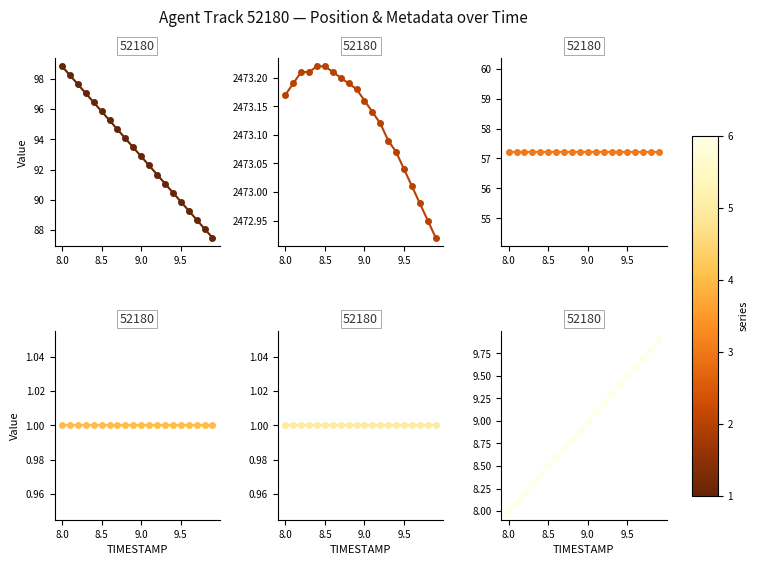

Which series has the widest spread of values?

X